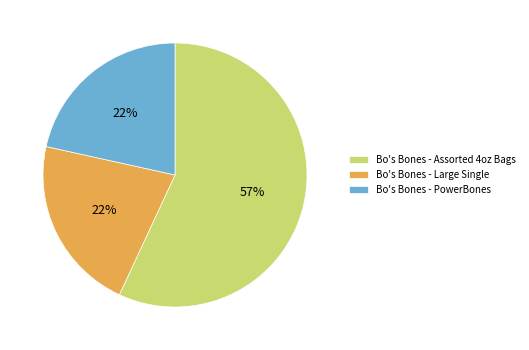

The Bo's Bones - Large Single slice represents 31% of the pie. True or false?

False